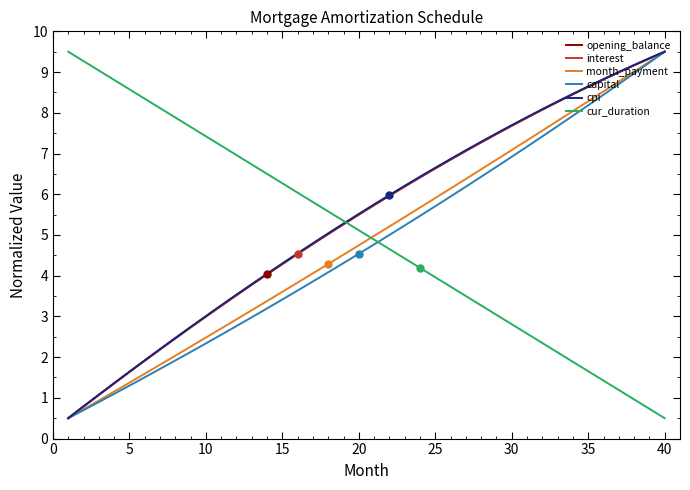

How many categories are shown in the chart?

40